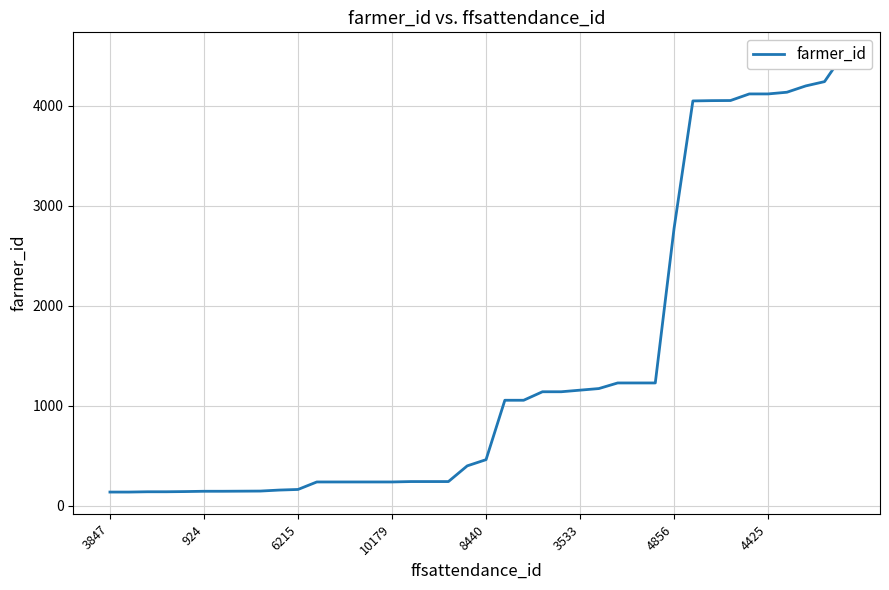

What is the change in value from 6215 to 11?

+98